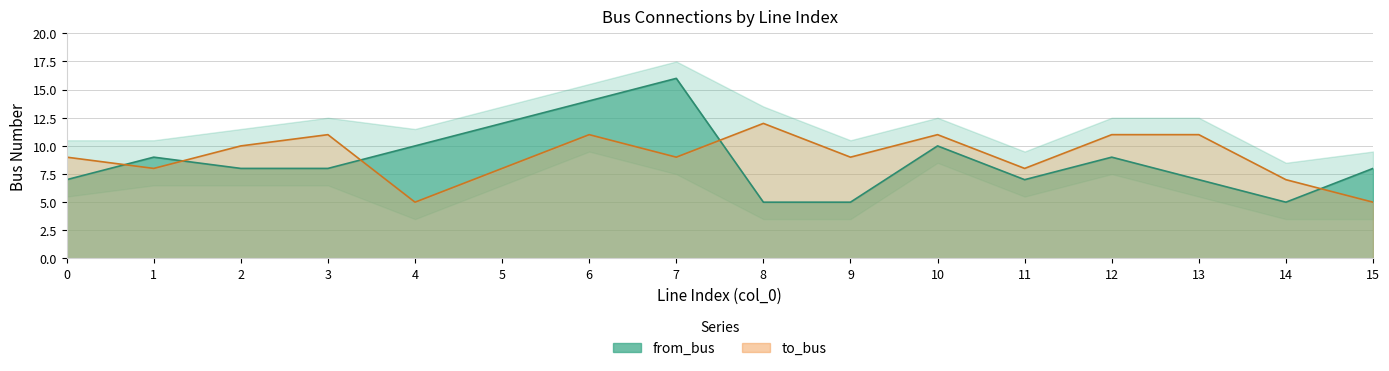

What is the difference between the maximum and second lowest values in the to_bus series?

7